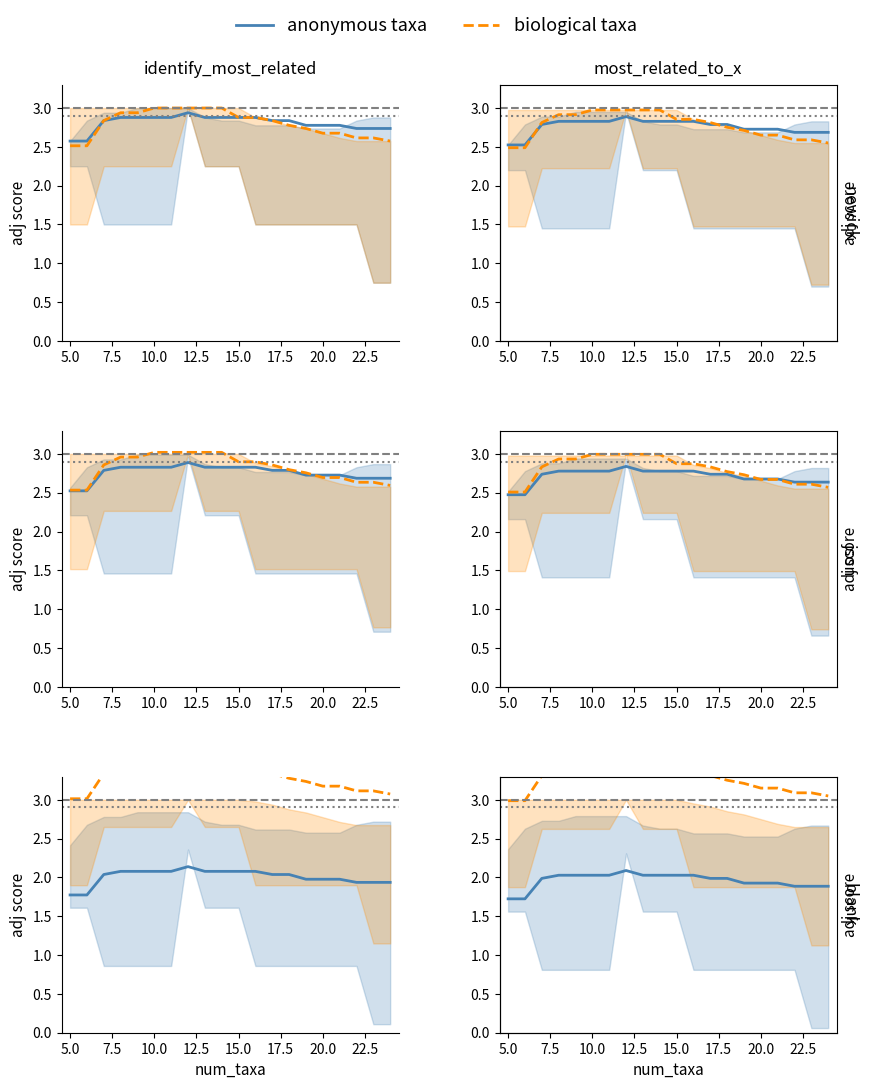

At how many categories does at least one series exceed 2?

20